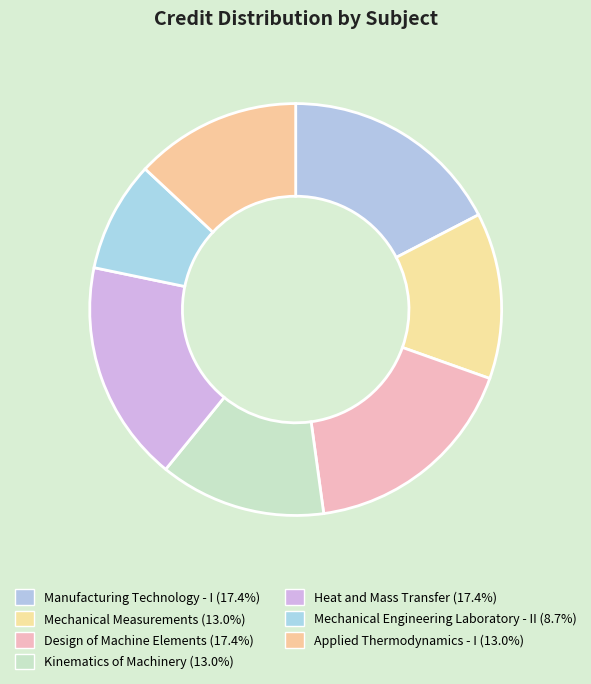

True or false: Mechanical Measurements accounts for 13% of the total.

True